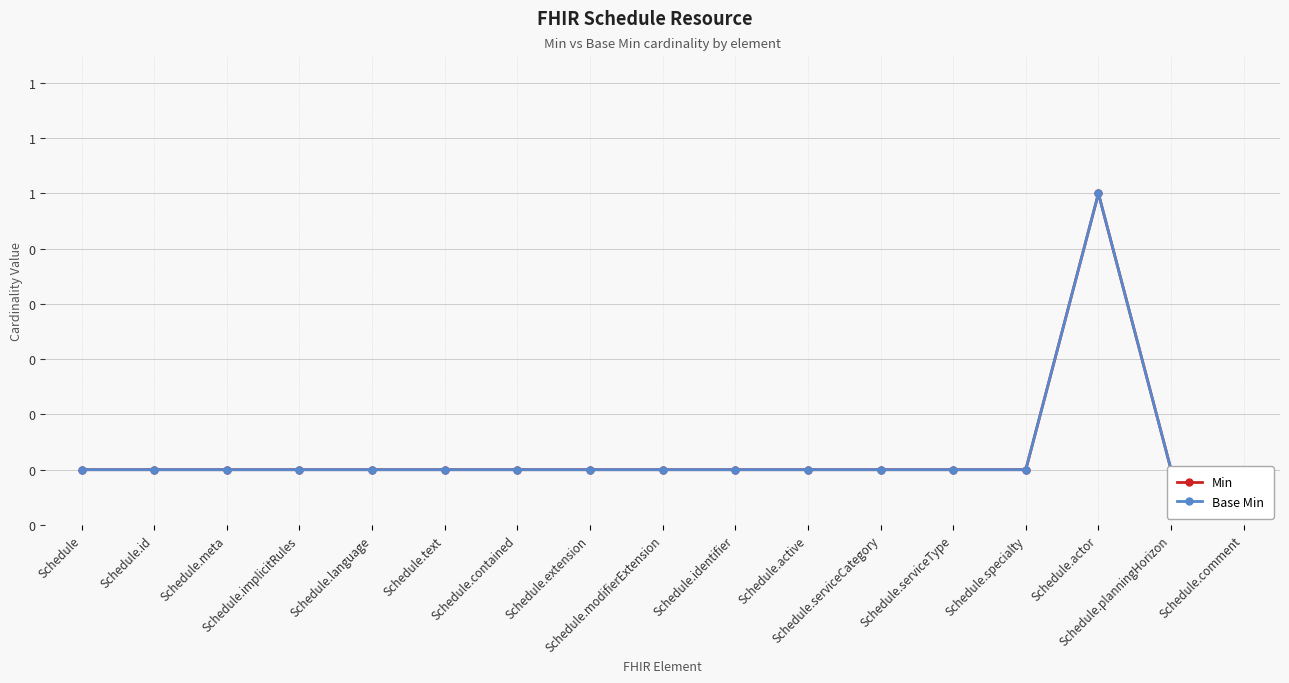

True or false: Min has a value of 1 at Schedule.serviceCategory.

False